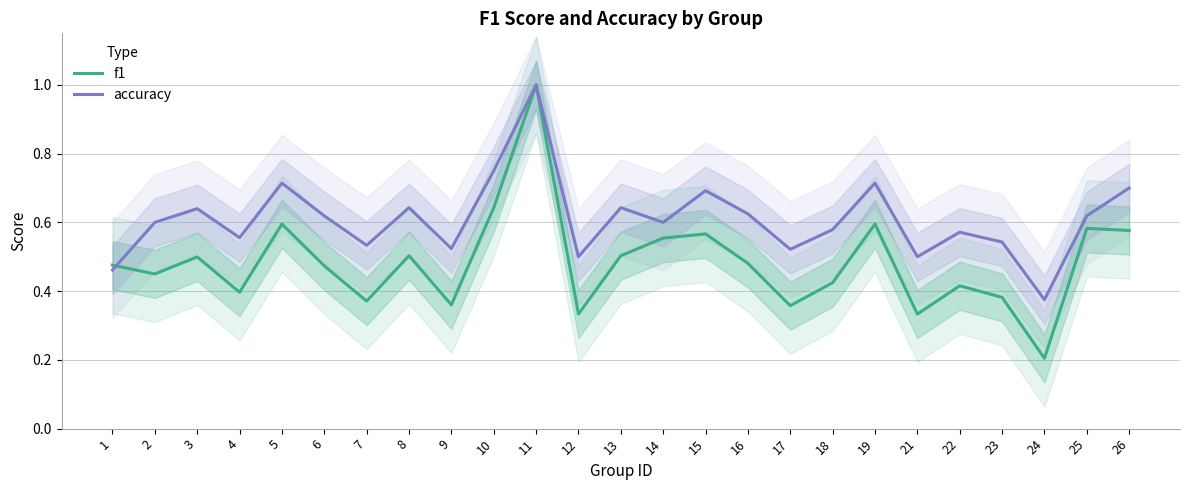

Rank the series at 6 from lowest to highest value.

f1, accuracy